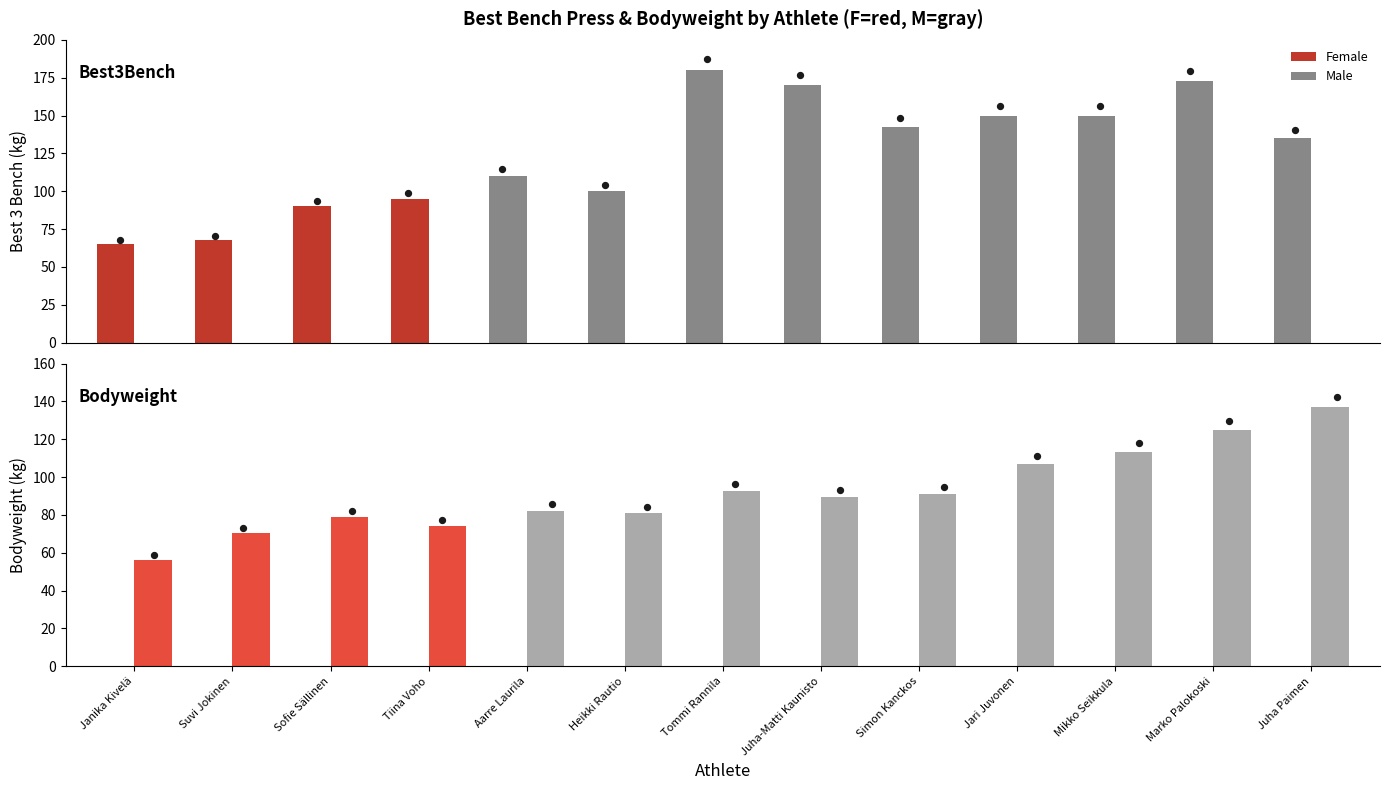

At which category is the sum across all series the highest?

Marko Palokoski